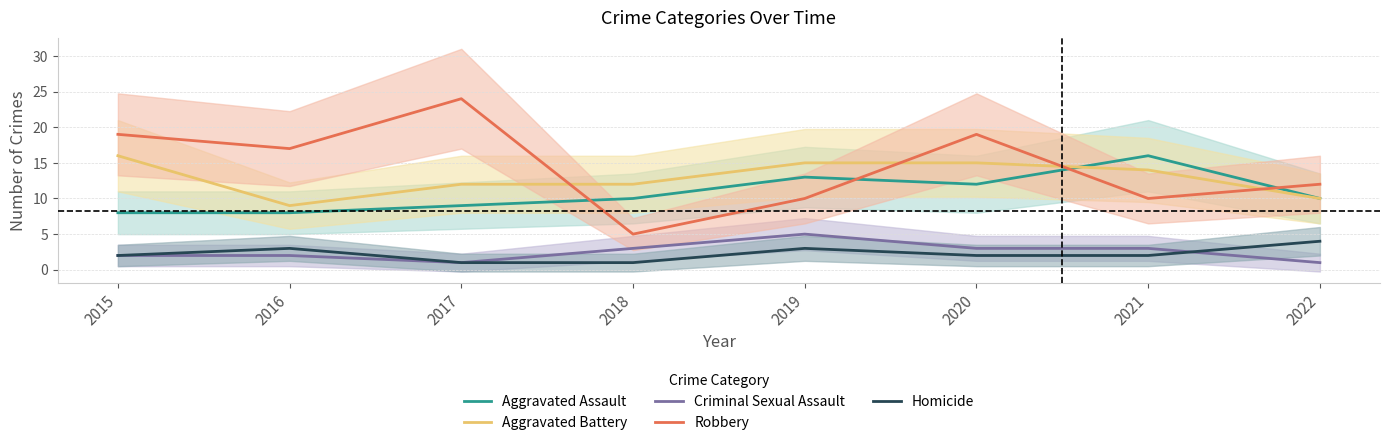

What is the sum of all Robbery values?

116